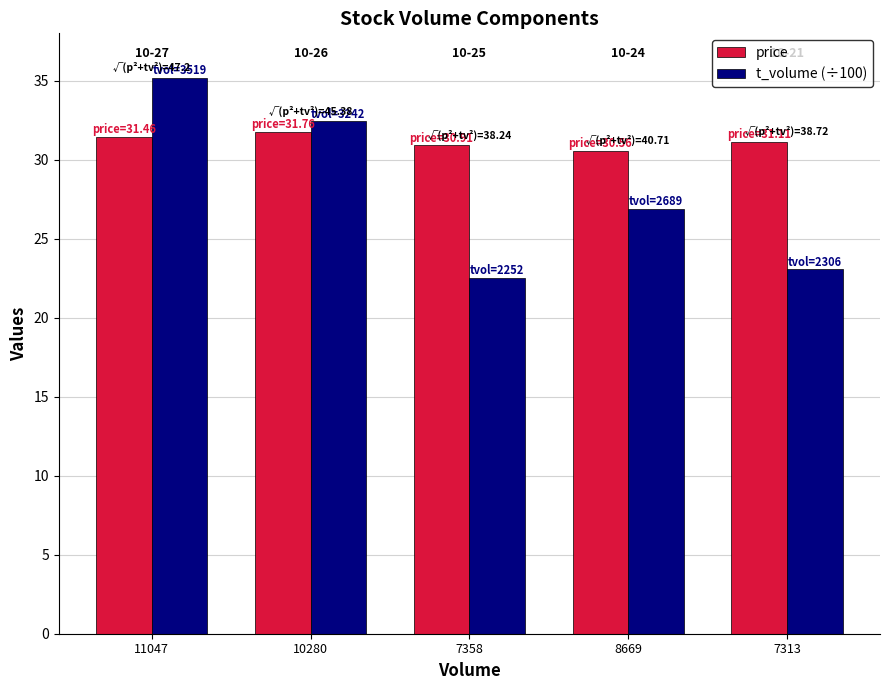

The t_volume (÷100) series shows 51.7 at 11047. True or false?

False